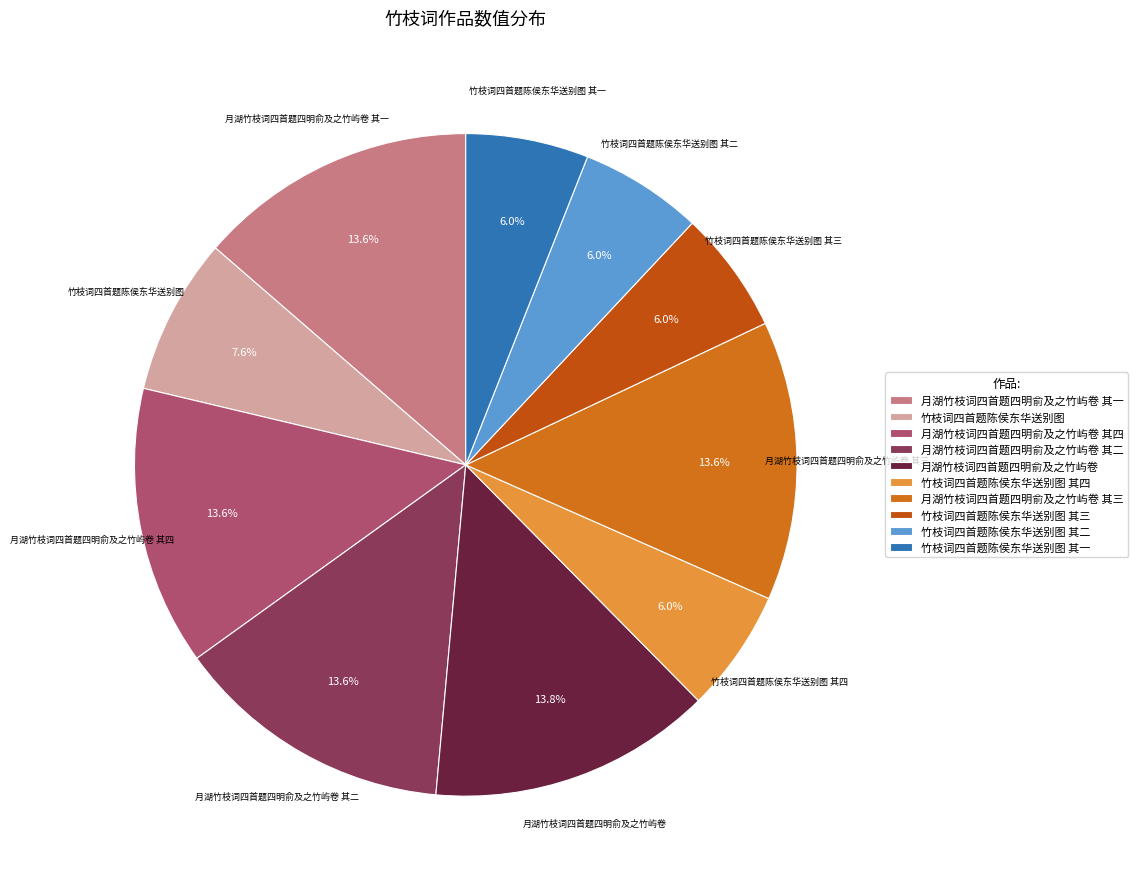

To the nearest percent, what percentage of the pie is 竹枝词四首题陈侯东华送别图 其四?

6%